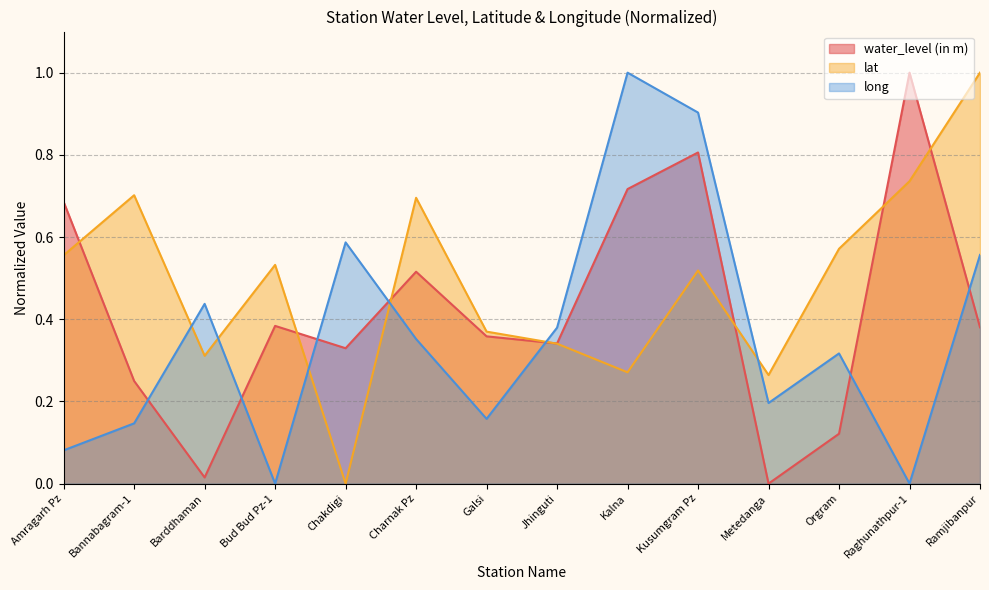

What position from the right is Kalna?

6